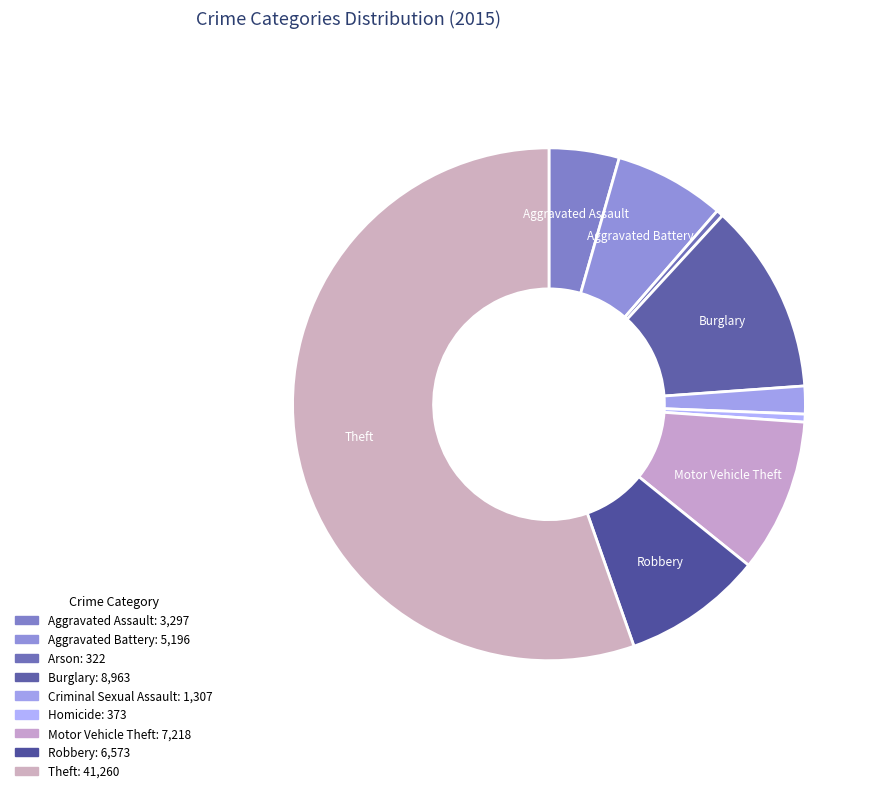

Count the number of slices in the pie.

9